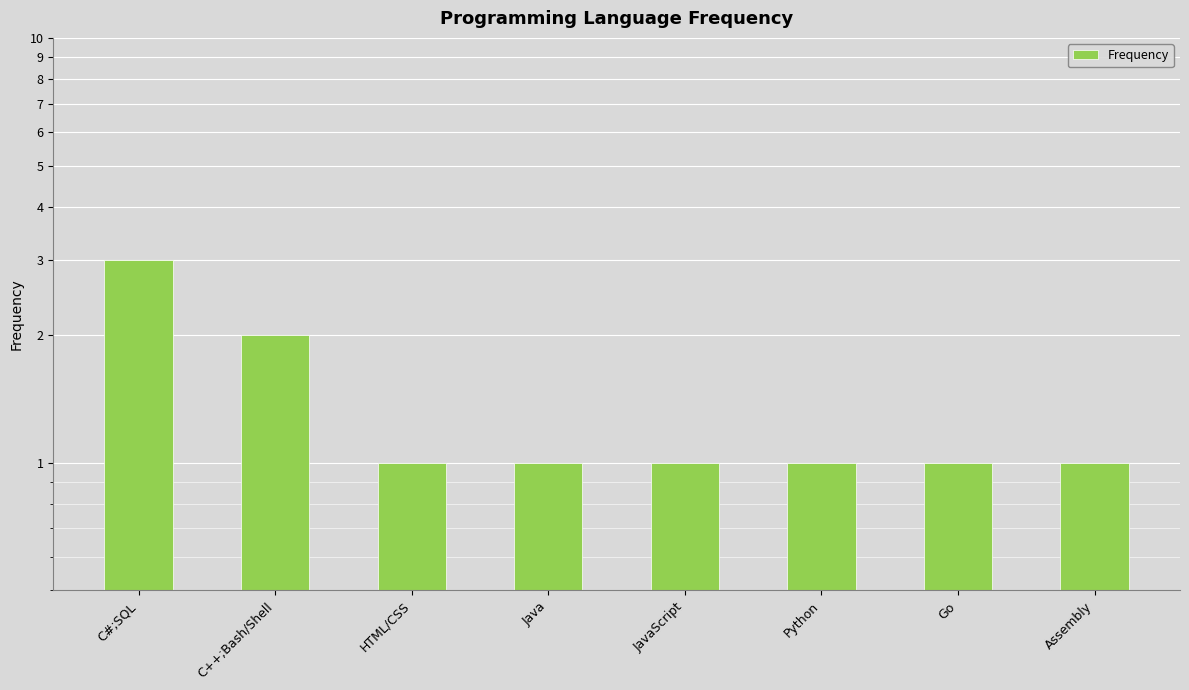

At which category does the chart reach its minimum across all series?

HTML/CSS